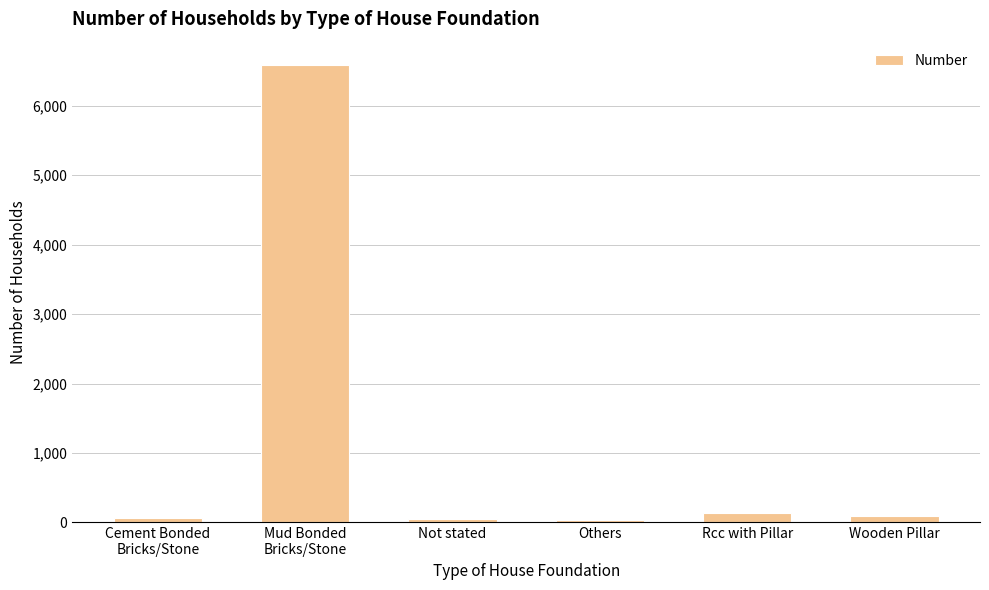

What is the label of the 4th bar from the left?

Others